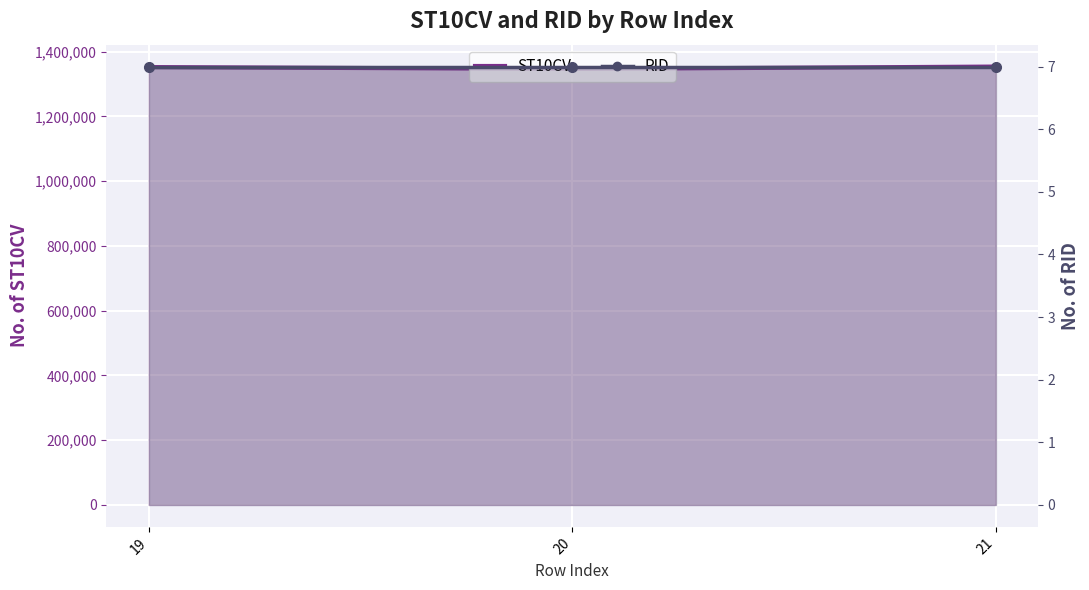

Reading left to right, transcribe all the data shown in this chart.

ST10CV: 19=1351960	20=1346270	21=1353520
RID: 19=7	20=7	21=7